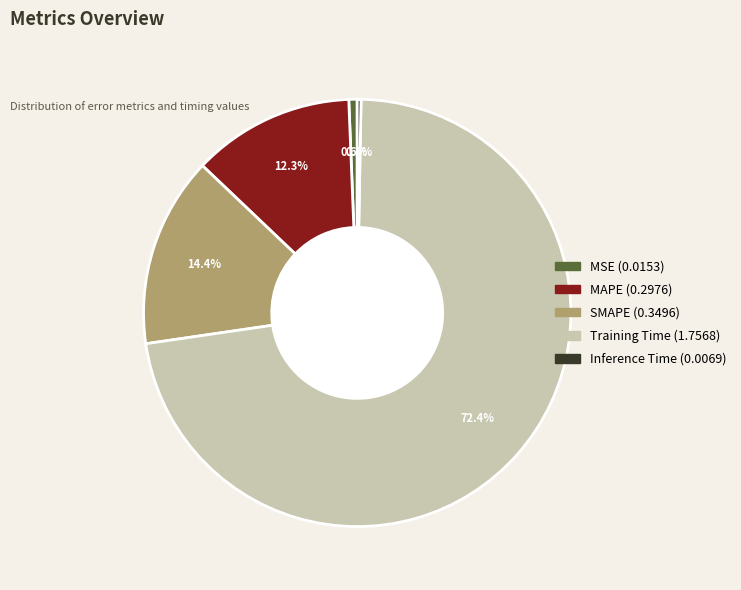

Does Training Time represent more than half of the total?

Yes